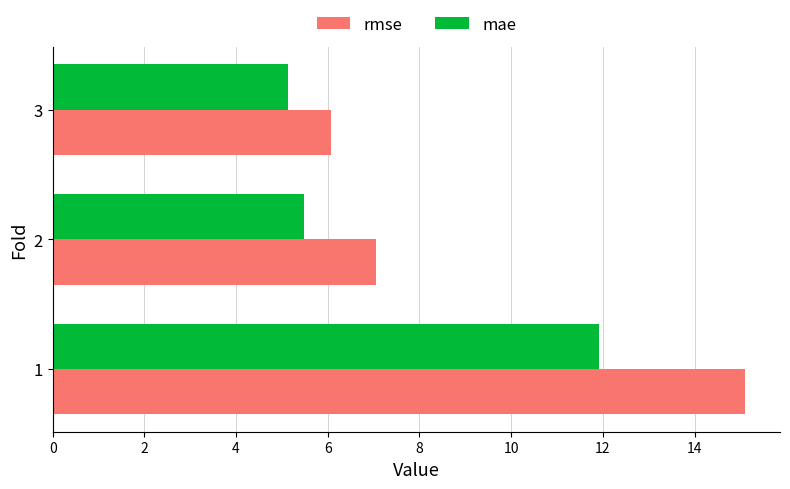

Count the number of categories in the chart.

3